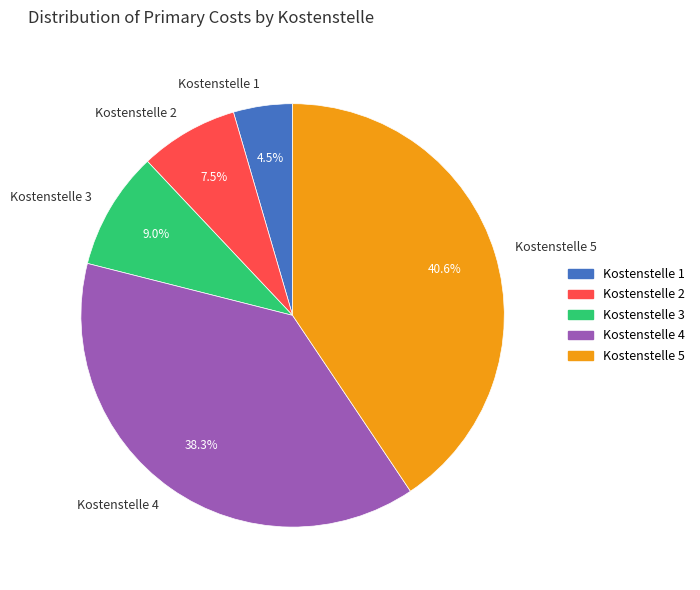

To the nearest percent, what is the average slice percentage?

20%